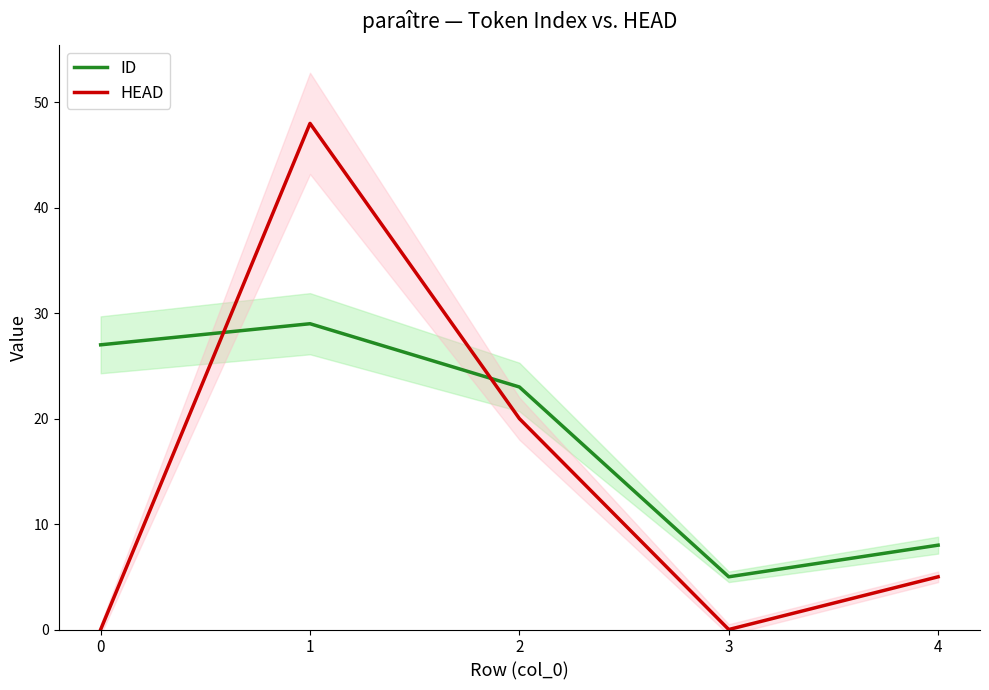

What is the value of the HEAD point at the 3rd from the left?

20